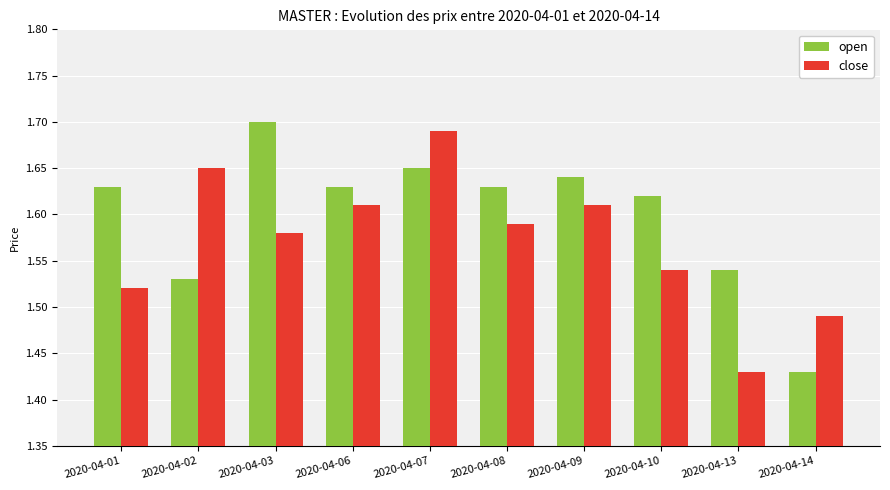

Is it true that open equals 0.6 at 2020-04-01?

False